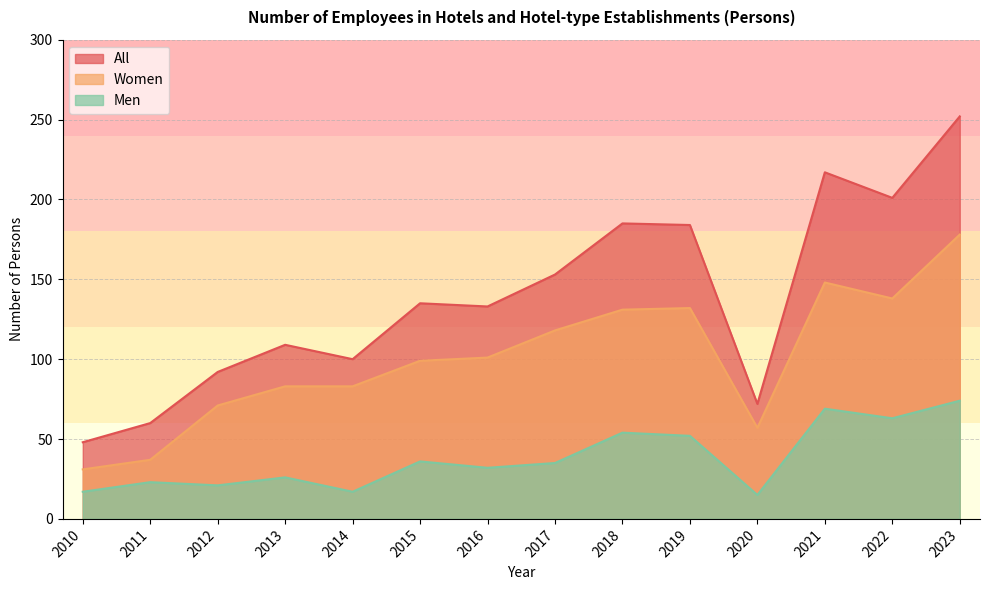

In Men, how many points are higher than both neighbors (excluding endpoints)?

5